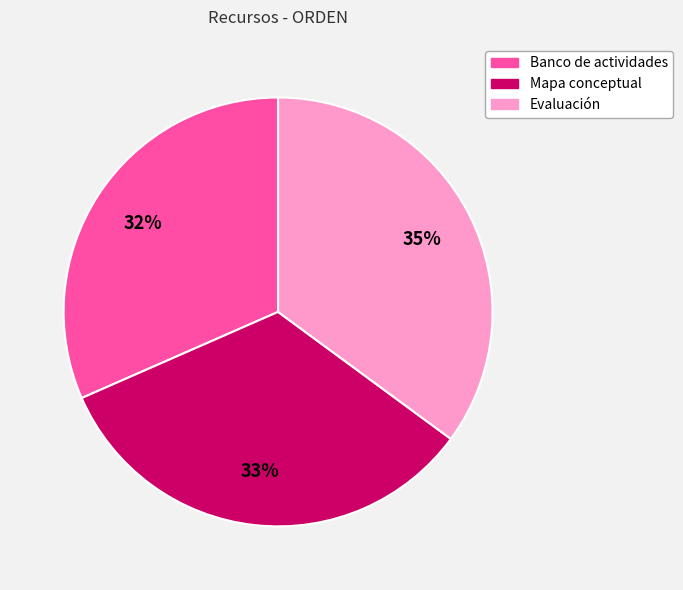

Which has a higher value, Evaluación or Mapa conceptual?

Evaluación